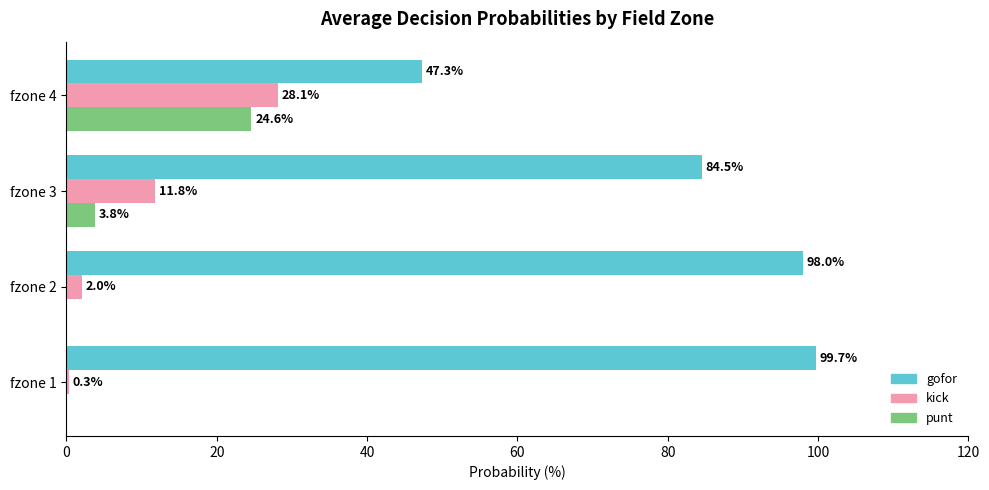

At which category is the sum across all series the highest?

fzone 3